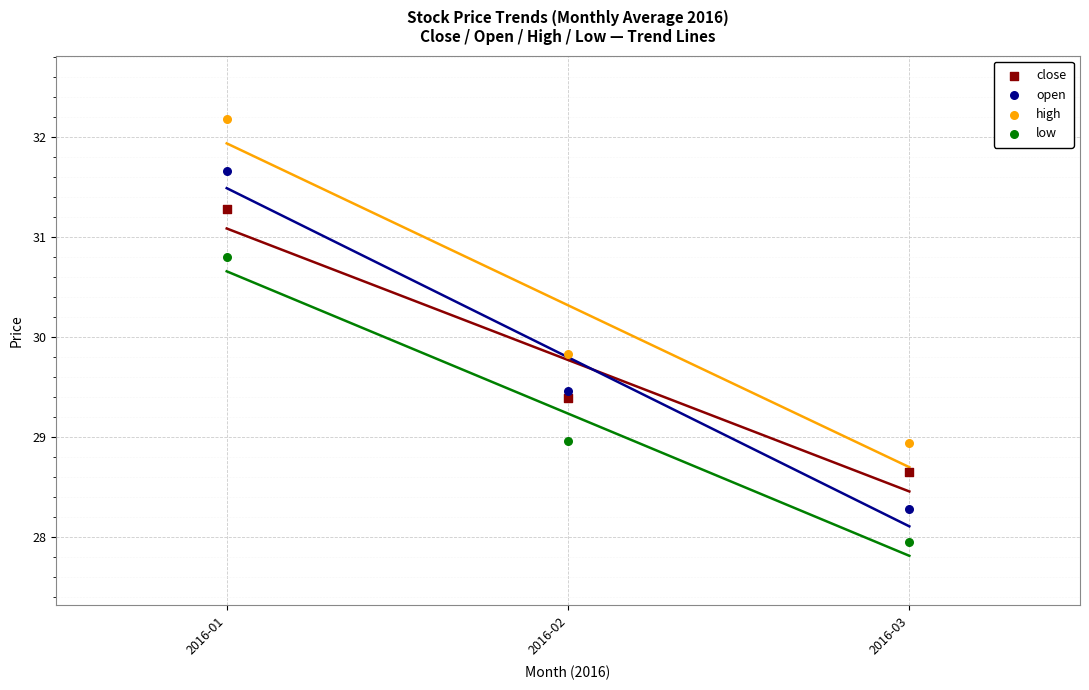

Across all data points, what is the range of Y values (max minus min)?

4.2